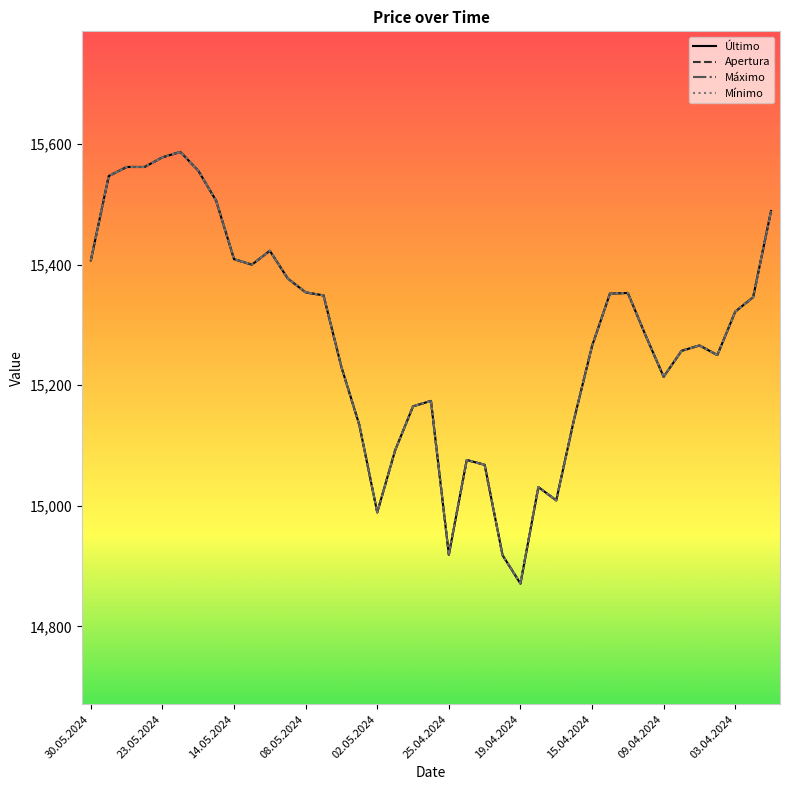

Does the chart display data point markers on the line(s)?

No